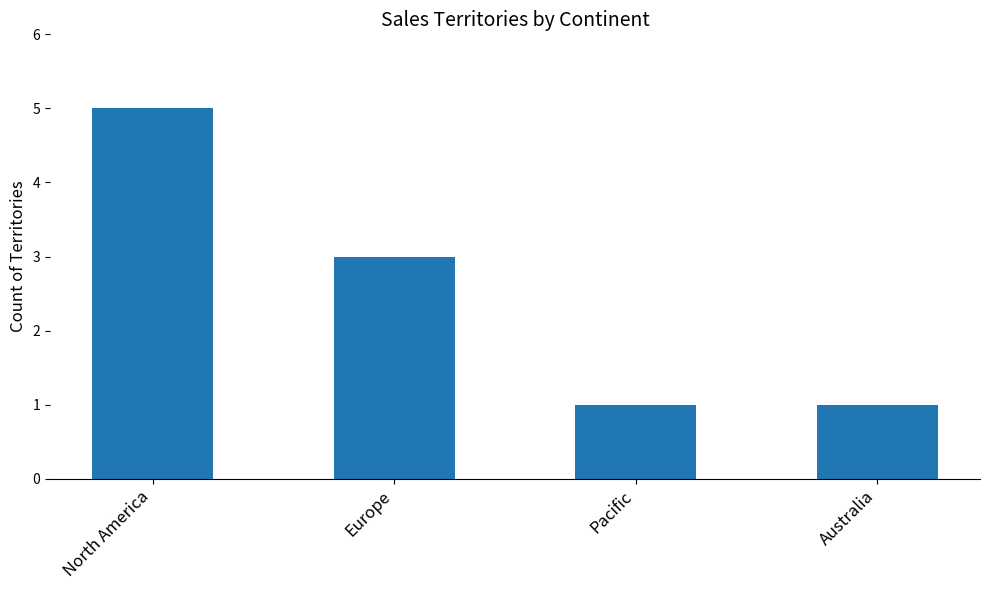

True or false: the data shows 5 at North America.

True